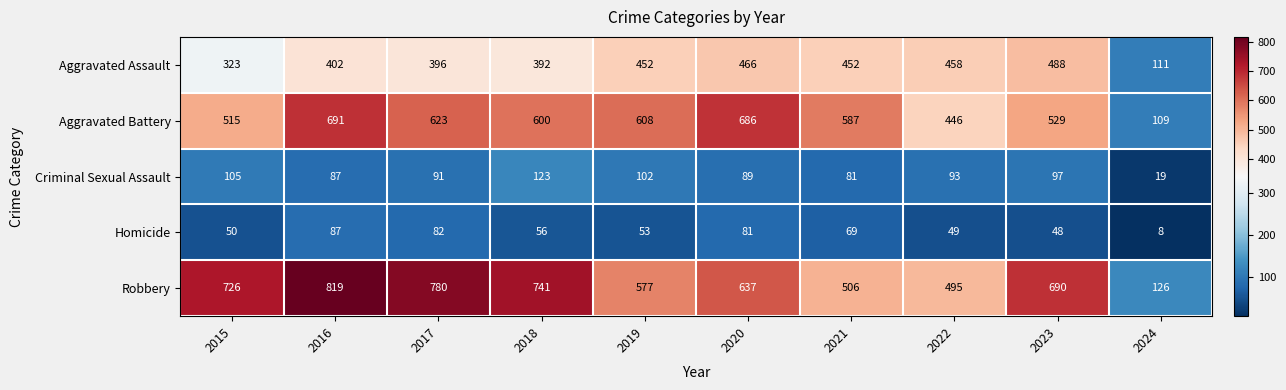

What is the spread (max minus min) of values at 2018?

685